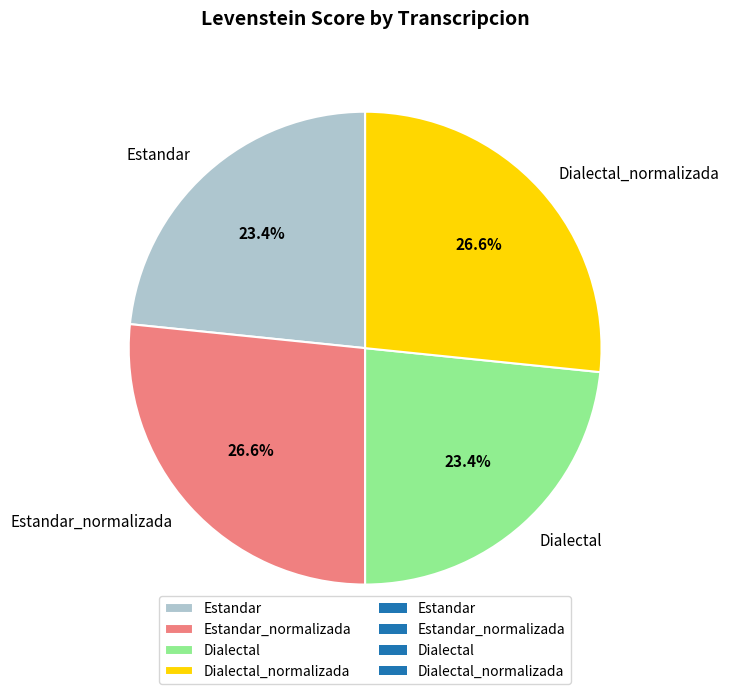

How many segments does this pie chart have?

4